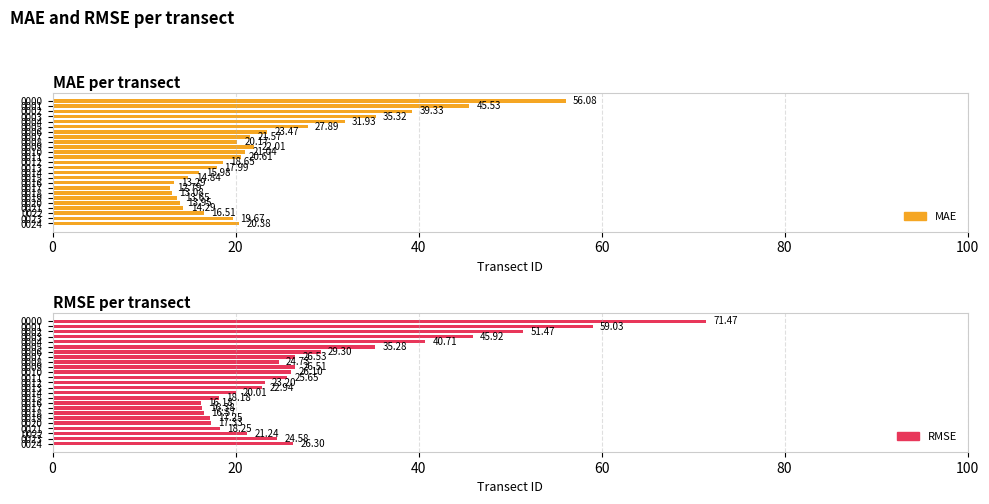

What is the difference between the highest and lowest values at 15?

3.3